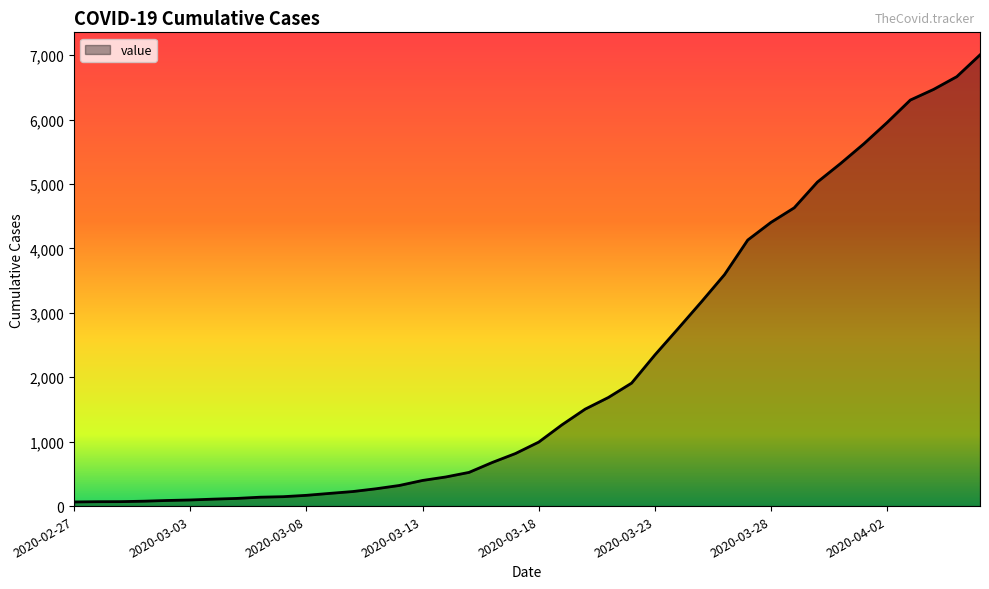

What is the minimum value shown in the chart?

64